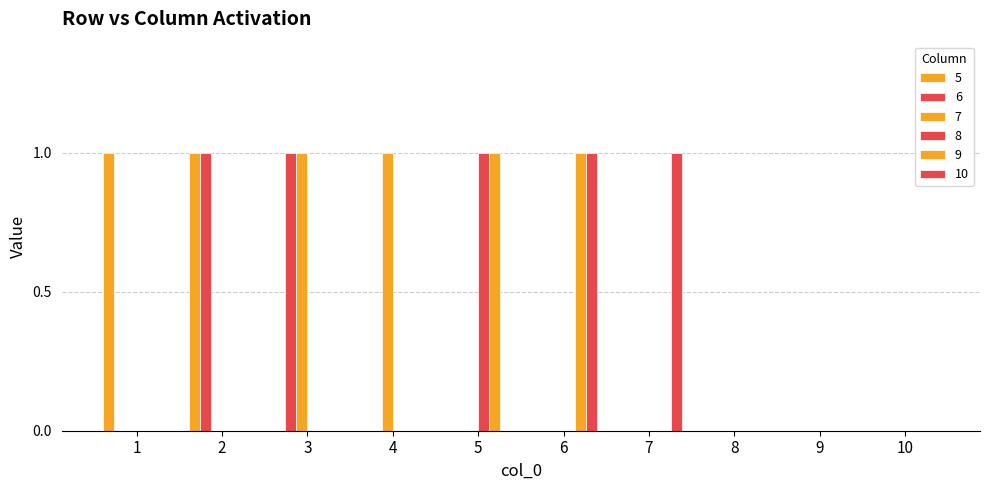

Are the bars grouped side by side (vs. stacked)?

Yes